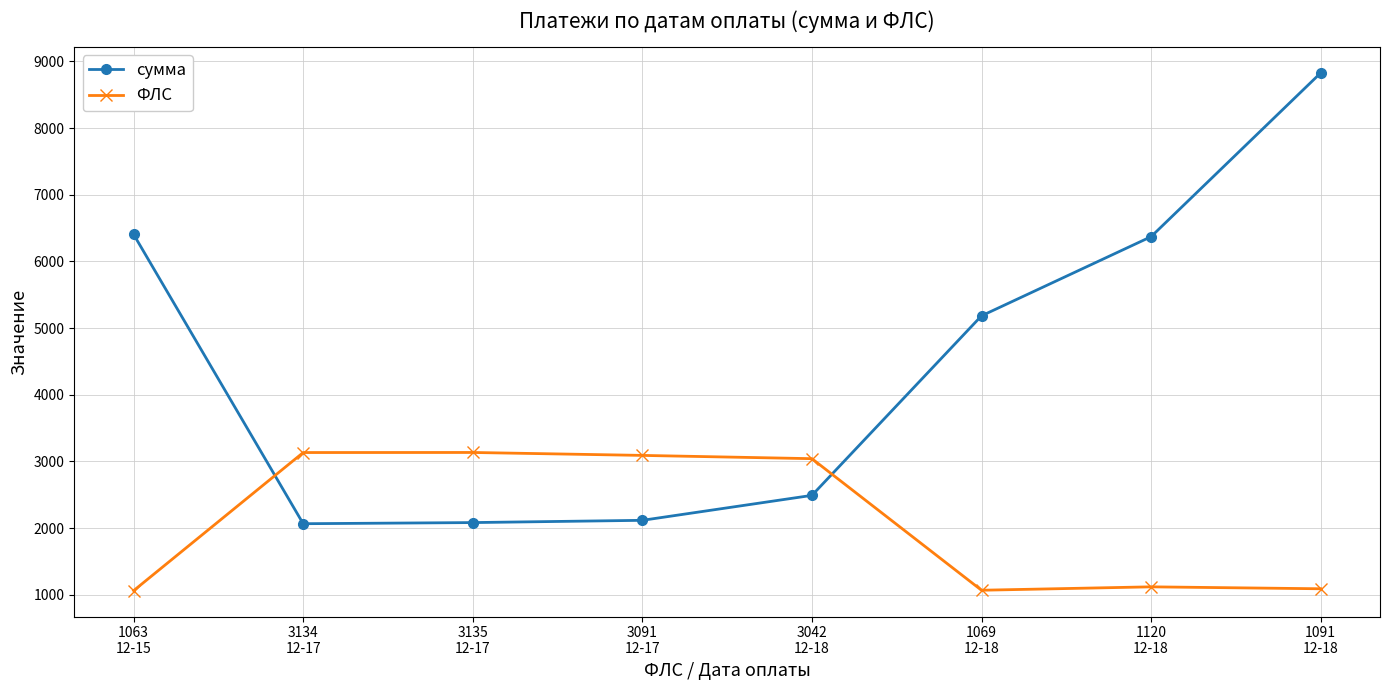

Rank the series by their maximum value, from highest to lowest.

сумма, ФЛС